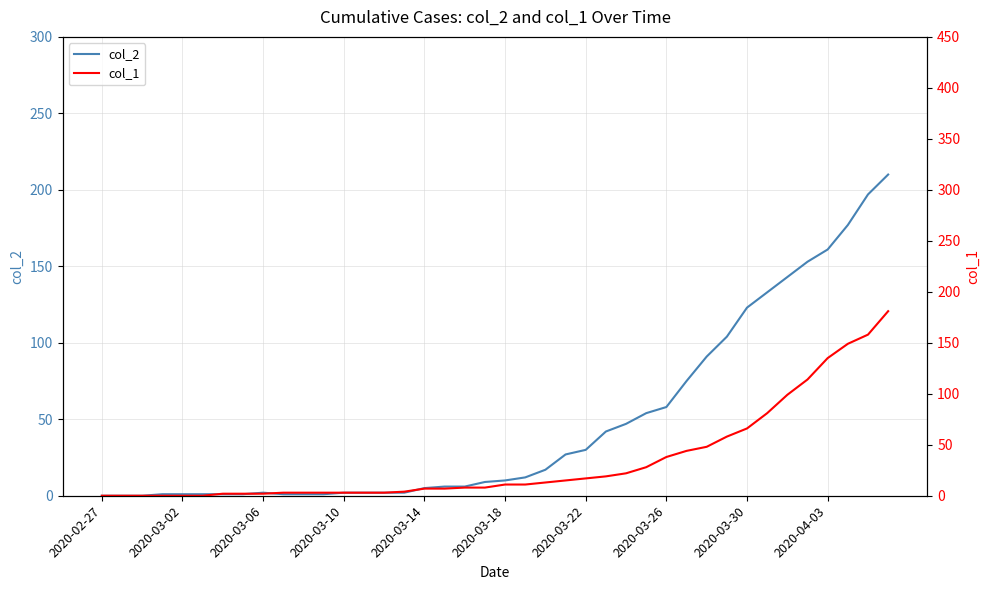

Which series ends up on top after the final intersection of col_1 and col_2?

col_2